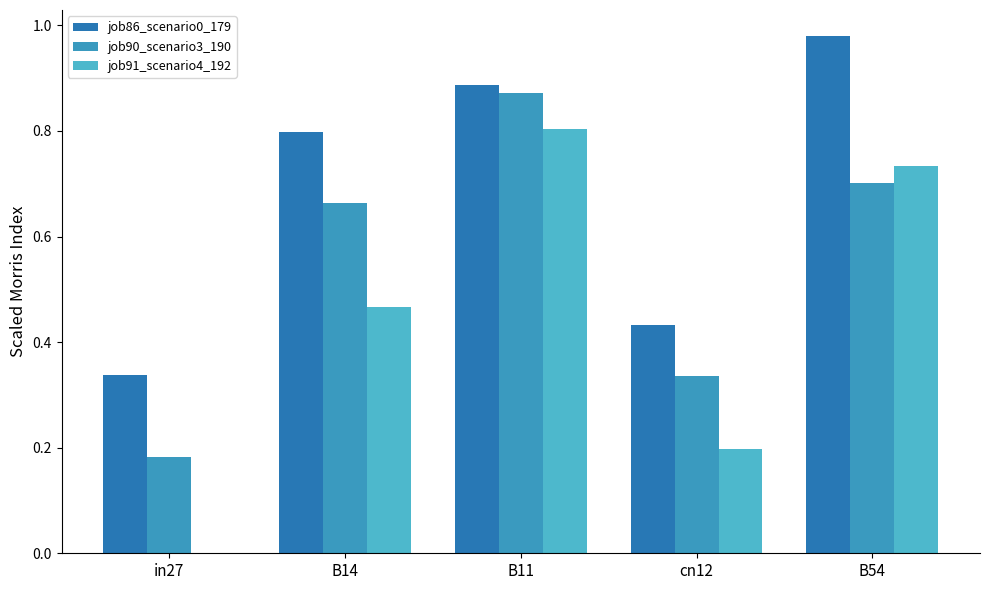

How many distinct data groups are displayed?

3